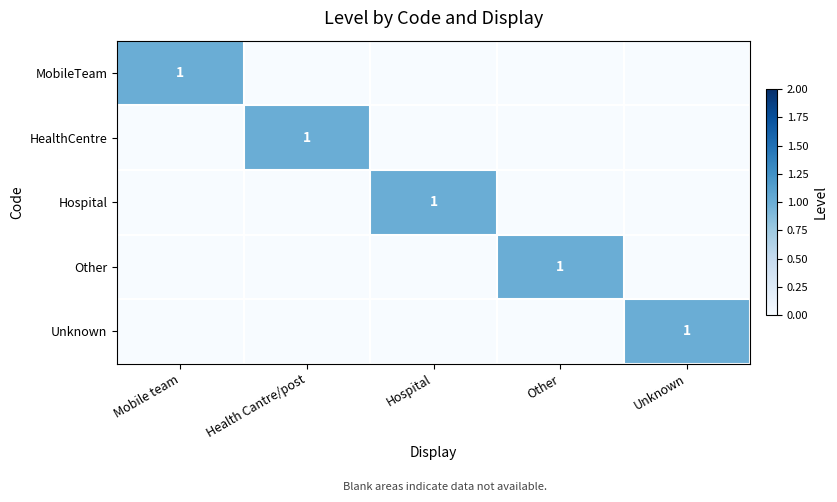

True or false: Hospital has a value of 1 at Hospital.

True